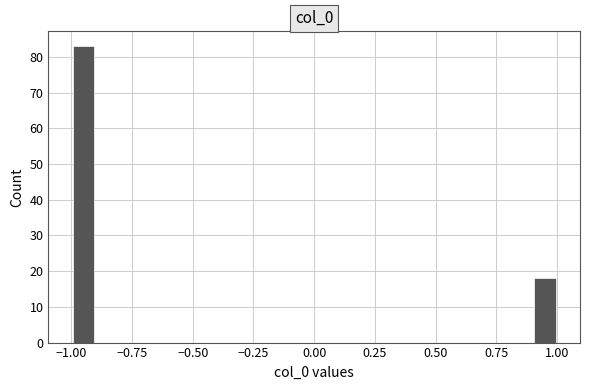

Around what value on the x-axis is the tallest bar? Give the approximate position of its centre, as read against the axis.

-0.95